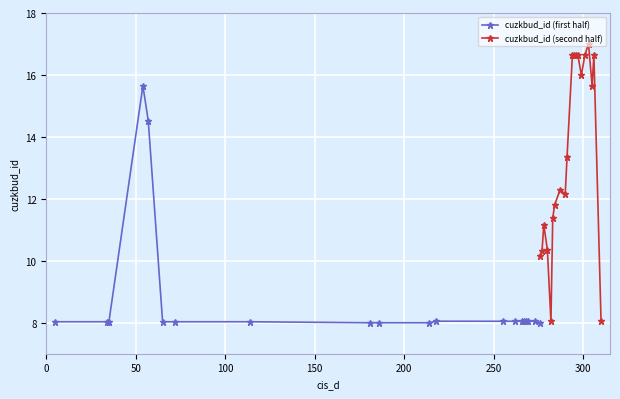

Is this an area chart (filled region under the line)?

No